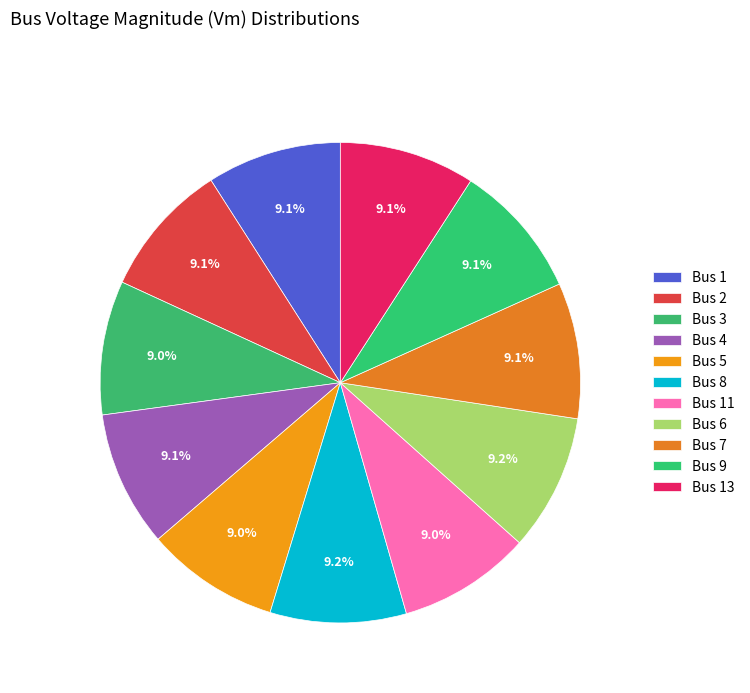

Which category has the smallest portion of the pie?

11